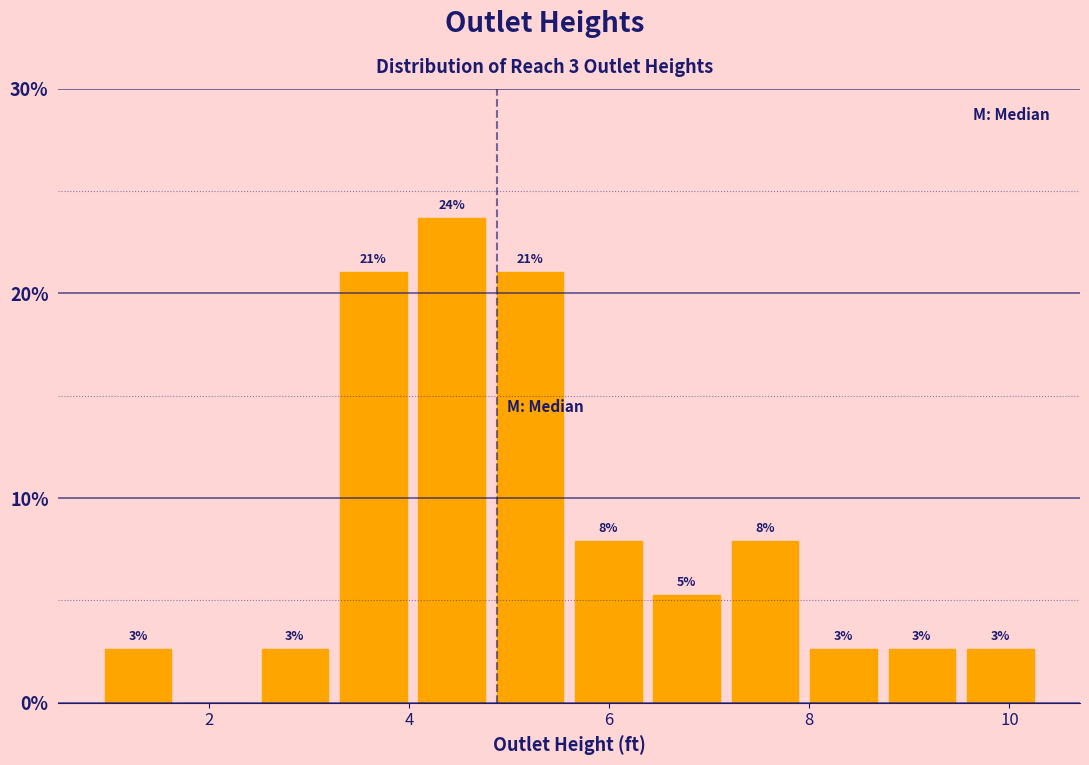

Around what value on the x-axis is the tallest bar? Give the approximate position of its centre, as read against the axis.

4.4